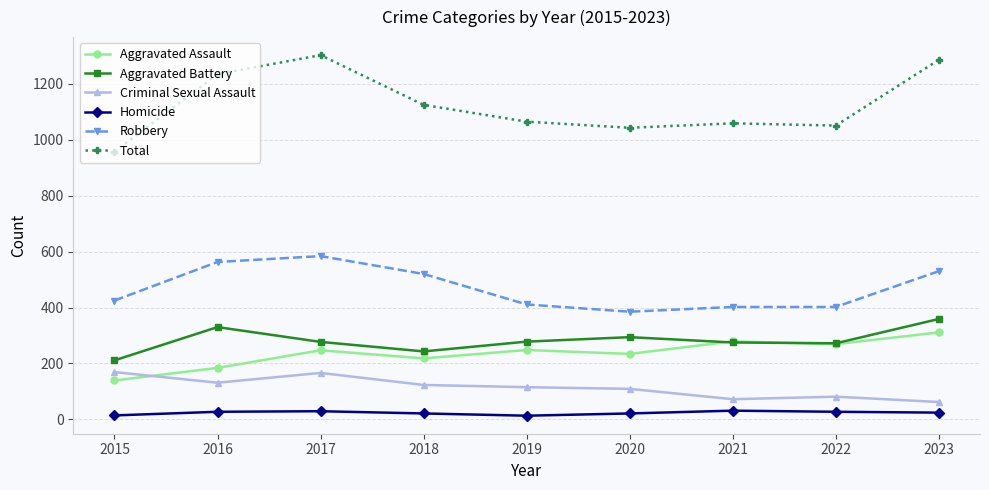

What is the difference between the second highest and minimum values in the Total series?

328